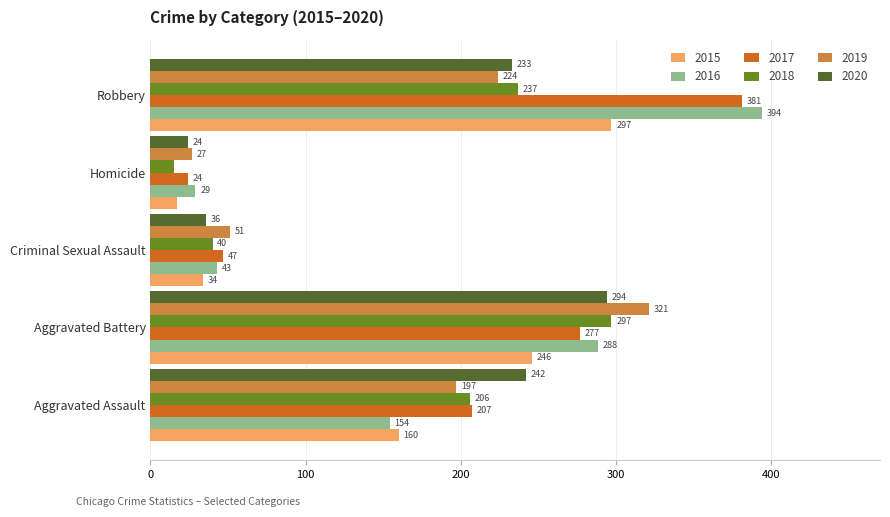

Count the number of categories in the chart.

5